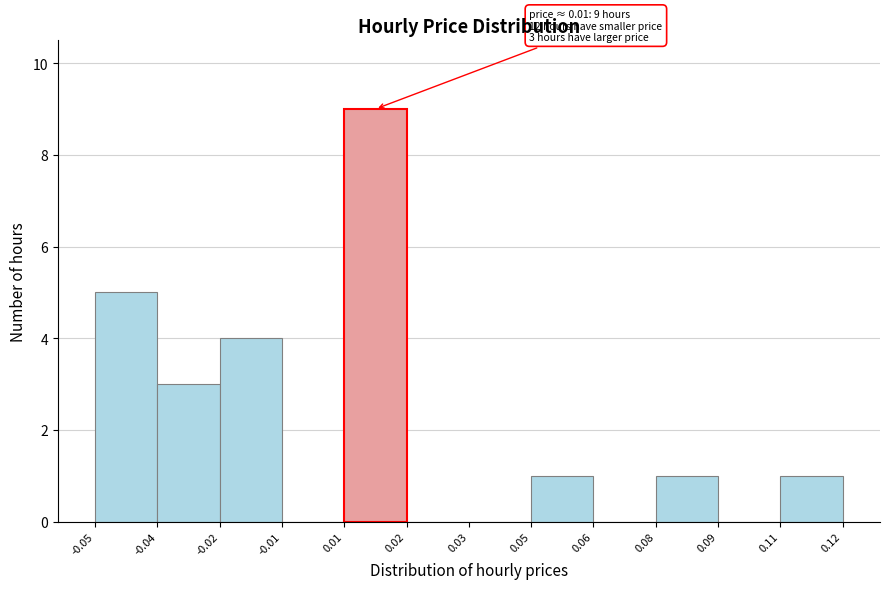

Reading left to right, list all the values displayed in this chart.

-0.05=5	-0.04=3	-0.02=4	-0.01=0	0.01=9	0.02=0	0.03=0	0.05=1	0.06=0	0.08=1	0.09=0	0.12=1